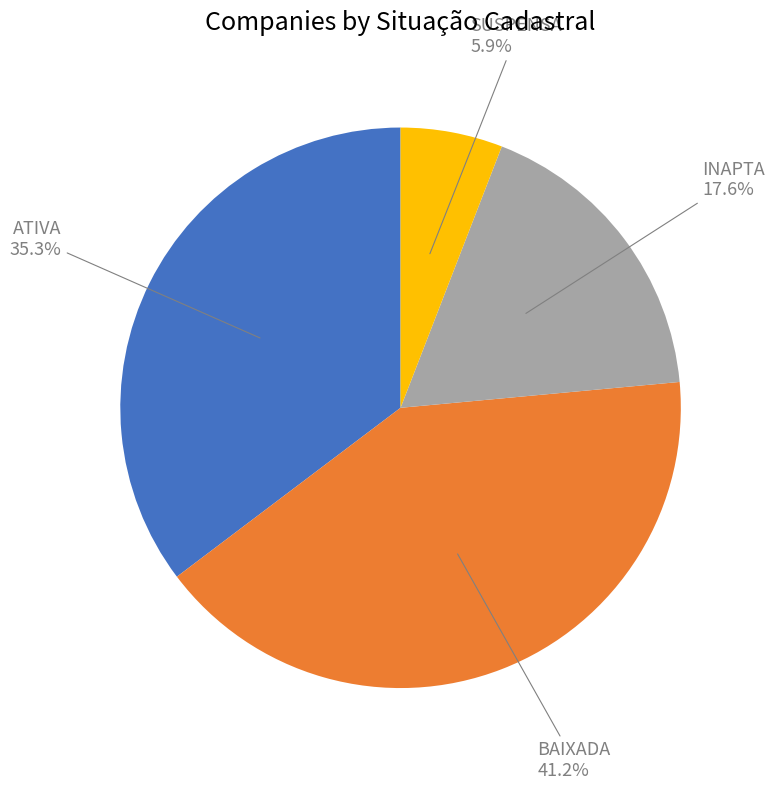

To the nearest percent, what is the difference between the SUSPENSA and BAIXADA slice percentages?

35%